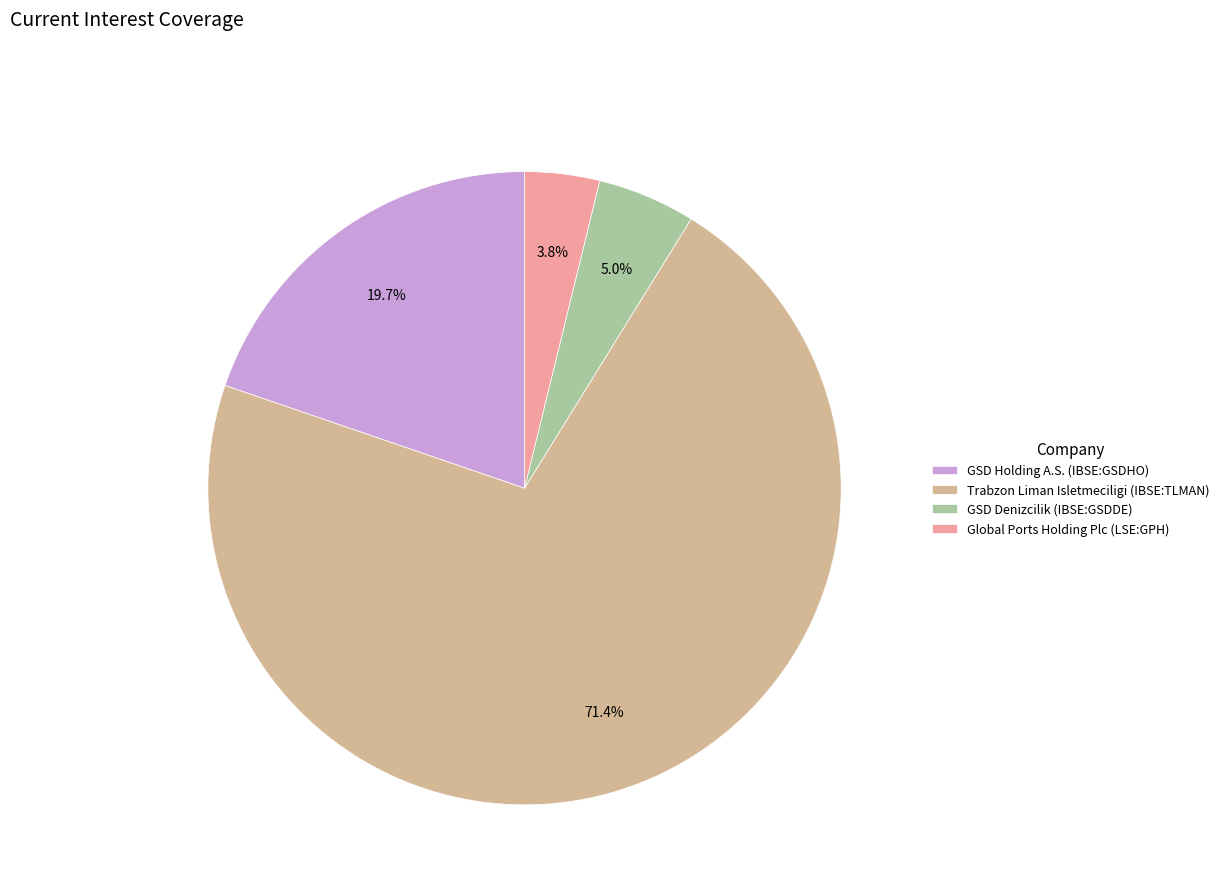

Between Trabzon Liman Isletmeciligi (IBSE:TLMAN) and GSD Denizcilik (IBSE:GSDDE), which is larger?

Trabzon Liman Isletmeciligi (IBSE:TLMAN)